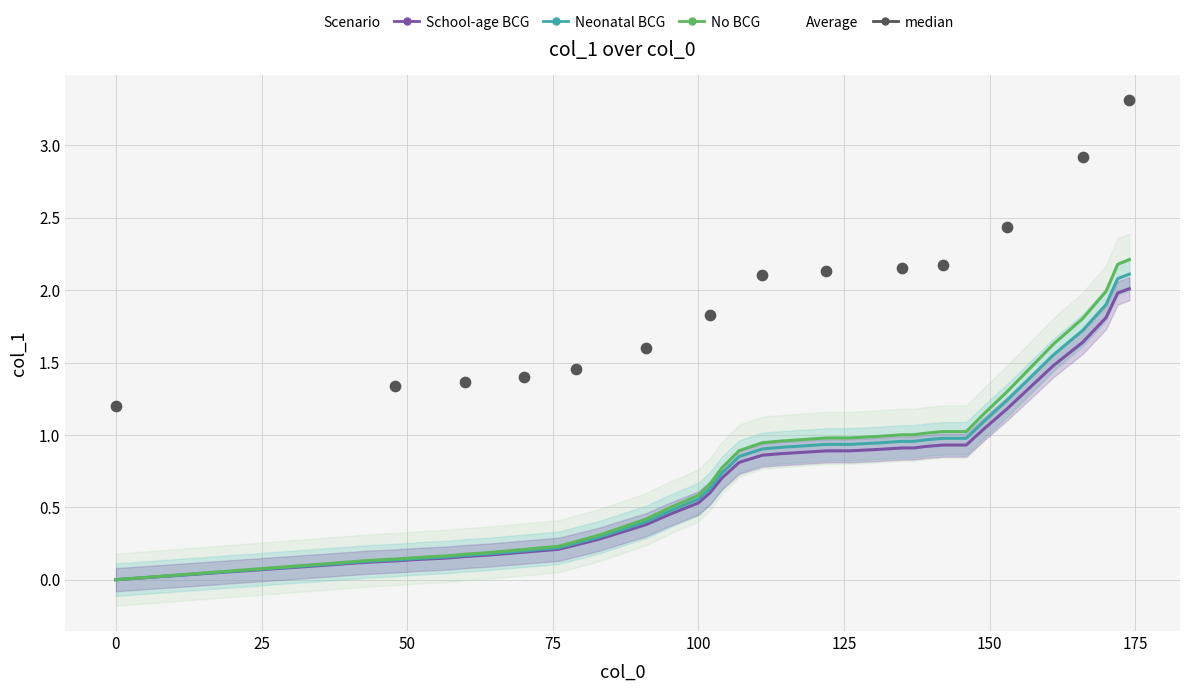

Which has a higher value, 118 or 67?

118